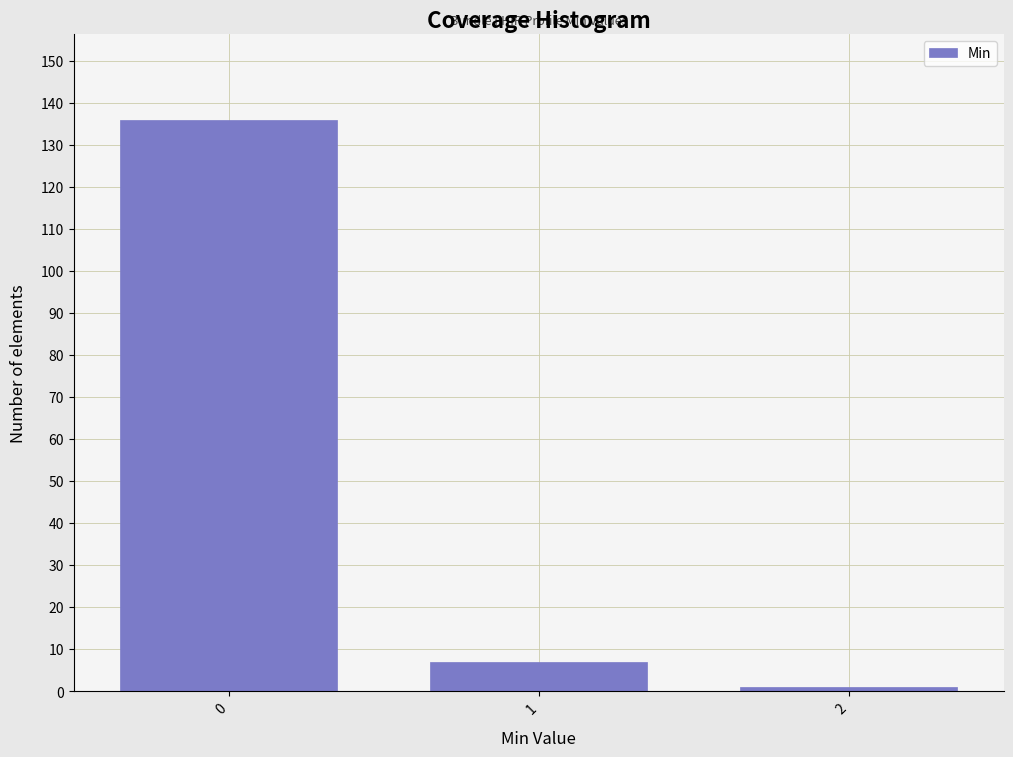

Reading left to right, what are all the values shown in this chart?

0=136	1=7	2=1